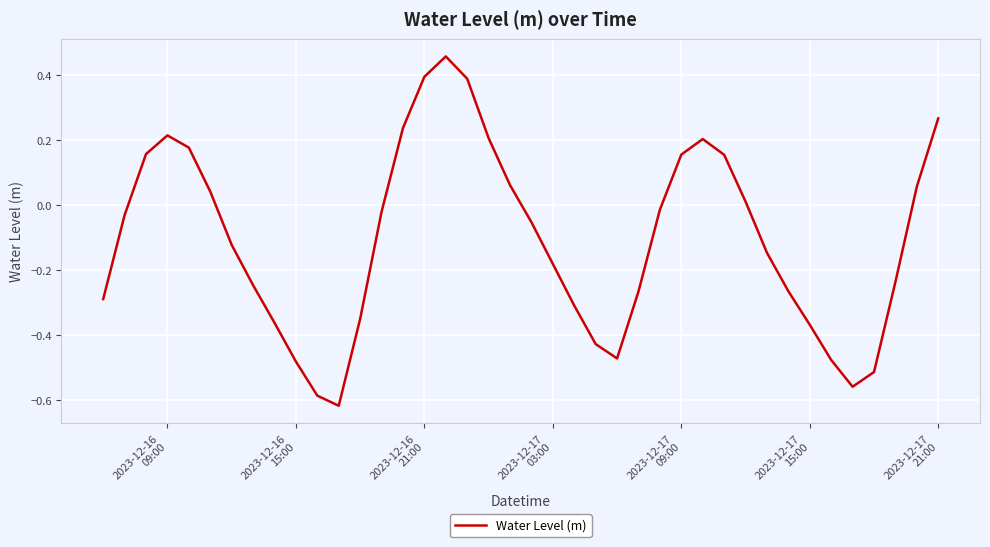

What is the difference between the maximum and minimum values?

1.1